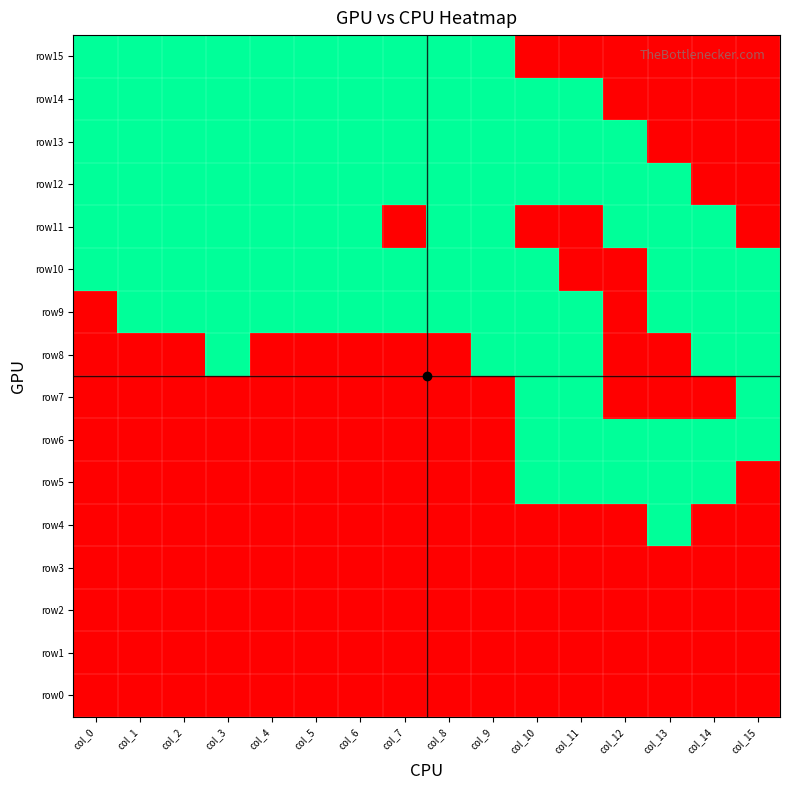

How many distinct data groups are displayed?

16